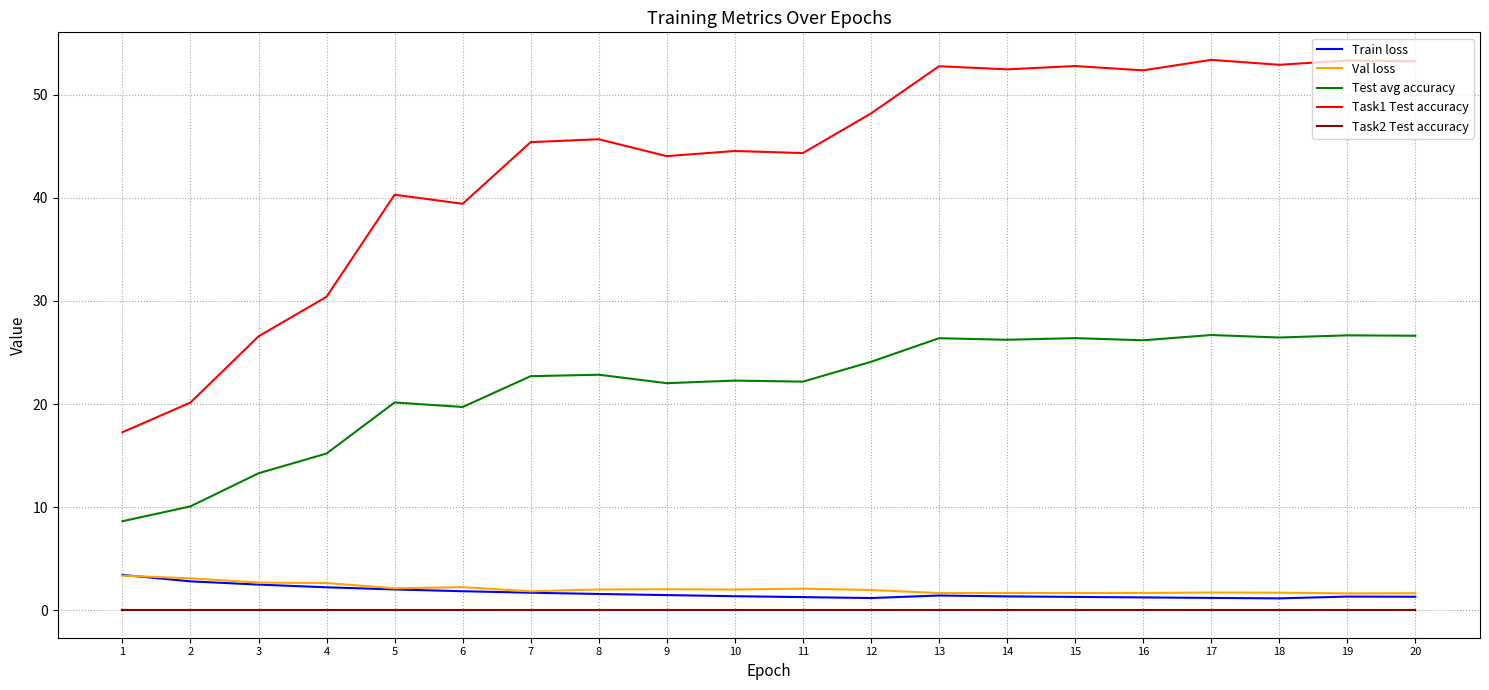

Which series has the largest range (max minus min)?

Task1 Test accuracy